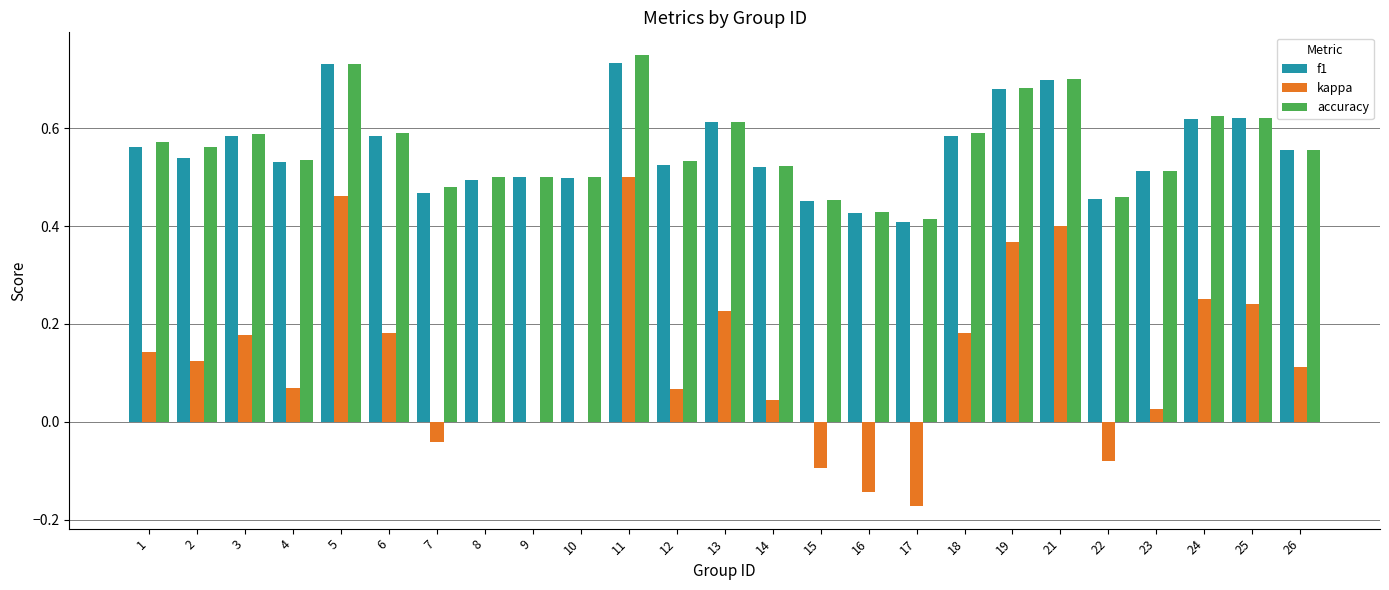

The value of accuracy at 25 is 0.6. True or false?

True